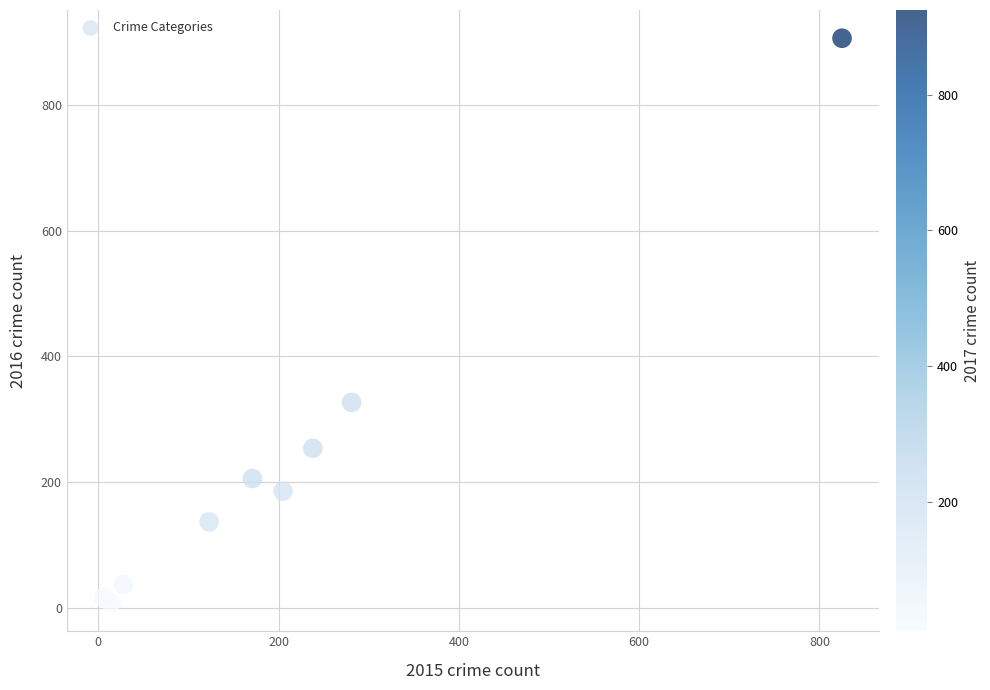

What Y value in the scatter plot is closest to 457?

327